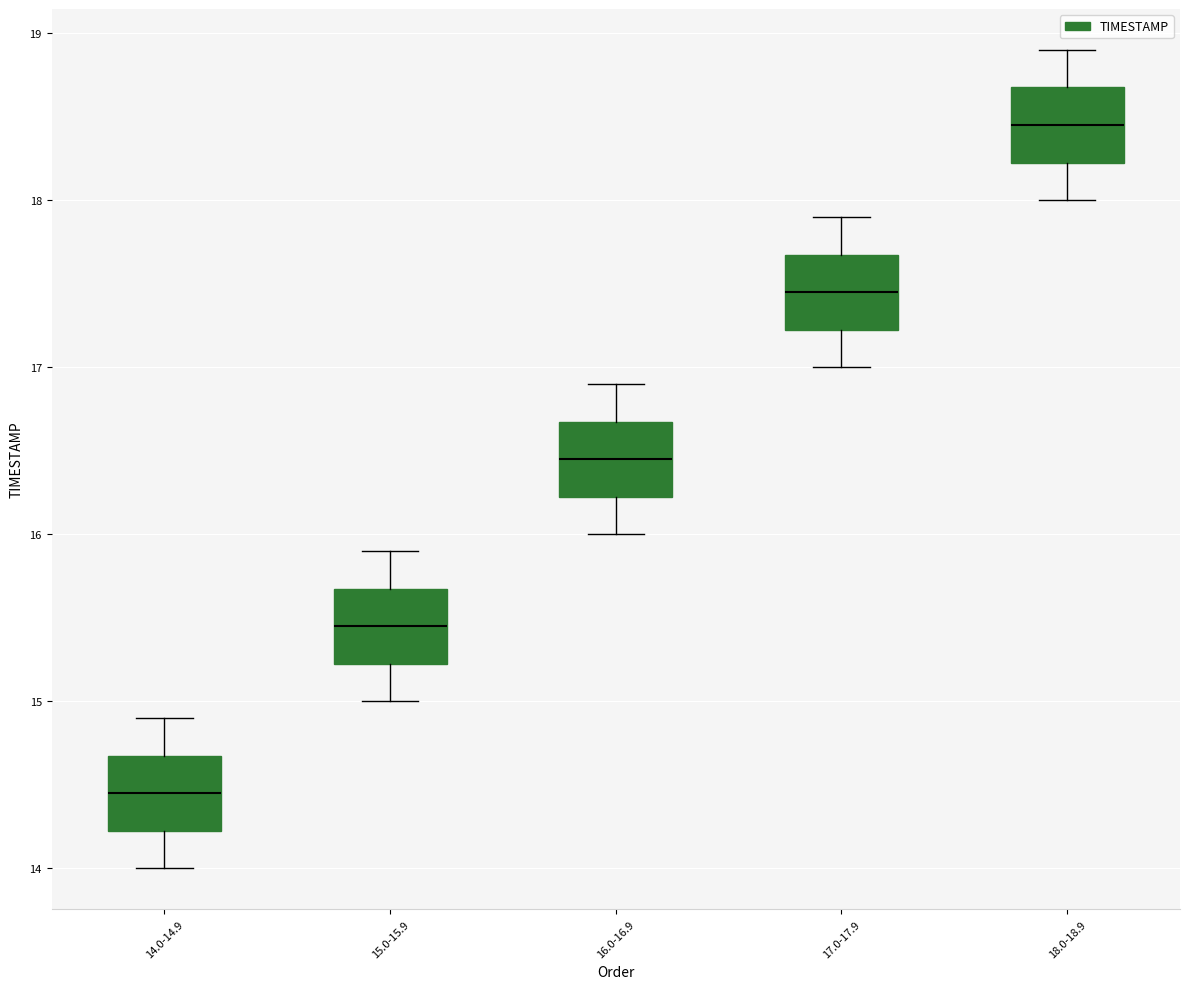

Reading left to right, read every box against the y-axis: the position of its median line, the range the box covers, and the ends of its whiskers. The values are not printed on the chart, so give them approximately, as read against the axis.

14.0-14.9: median 14.5, box 14.2 to 14.7, whiskers 14.0 to 14.9
15.0-15.9: median 15.5, box 15.2 to 15.7, whiskers 15.0 to 15.9
16.0-16.9: median 16.5, box 16.2 to 16.7, whiskers 16.0 to 16.9
17.0-17.9: median 17.5, box 17.2 to 17.7, whiskers 17.0 to 17.9
18.0-18.9: median 18.5, box 18.2 to 18.7, whiskers 18.0 to 18.9